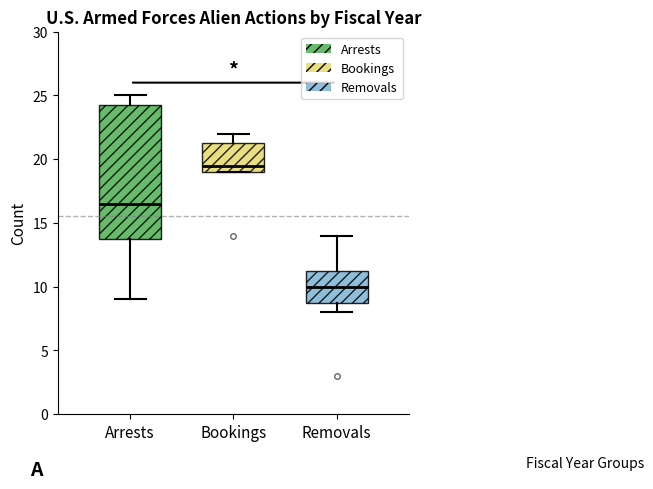

Reading left to right, transcribe this box plot: for each box, give where its median line is, the range the box spans, and where its two whiskers end, as read against the y-axis. The values are not printed on the chart, so give them approximately, as read against the axis.

Arrests: median 16.5, box 14.0 to 24.5, whiskers 9.0 to 25.0
Bookings: median 19.5, box 19.0 to 21.5, whiskers 19.0 to 22.0
Removals: median 10.0, box 9.0 to 11.5, whiskers 8.0 to 14.0